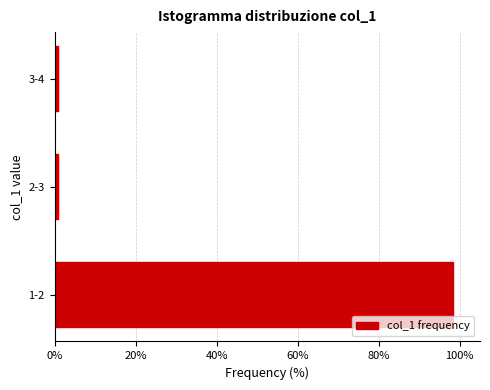

Reading bottom to top, transcribe all the data shown in this chart.

1-2=98.4	2-3=0.8	3-4=0.8